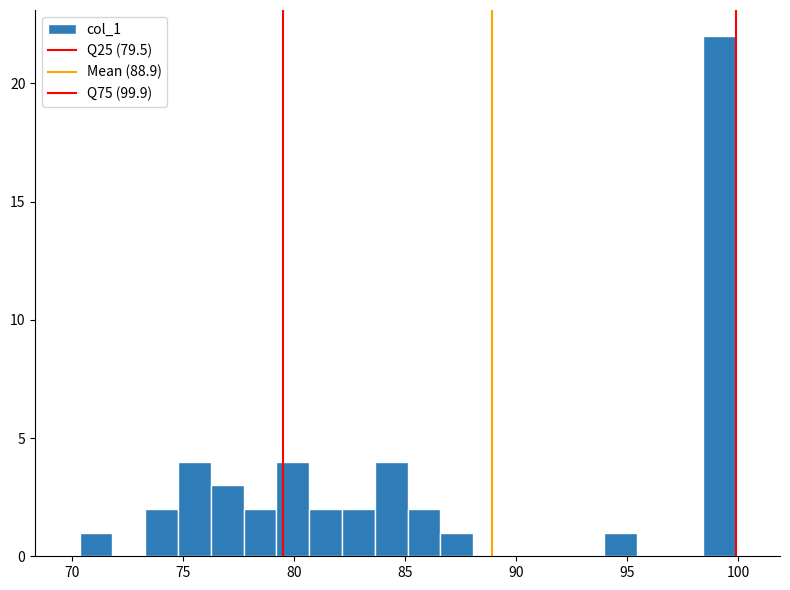

Read against the x-axis, roughly where is the centre of the tallest bar?

99.0